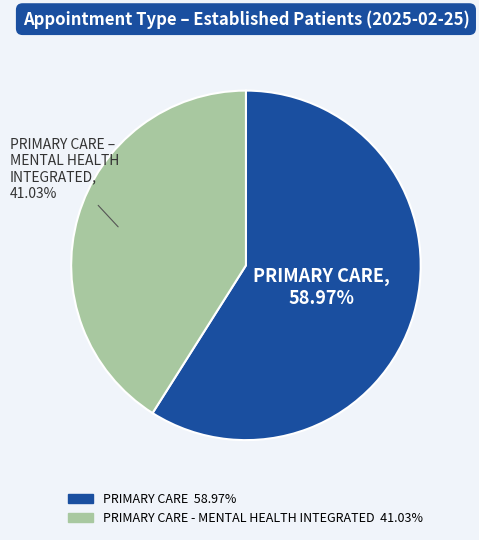

Does any single category account for the majority?

Yes